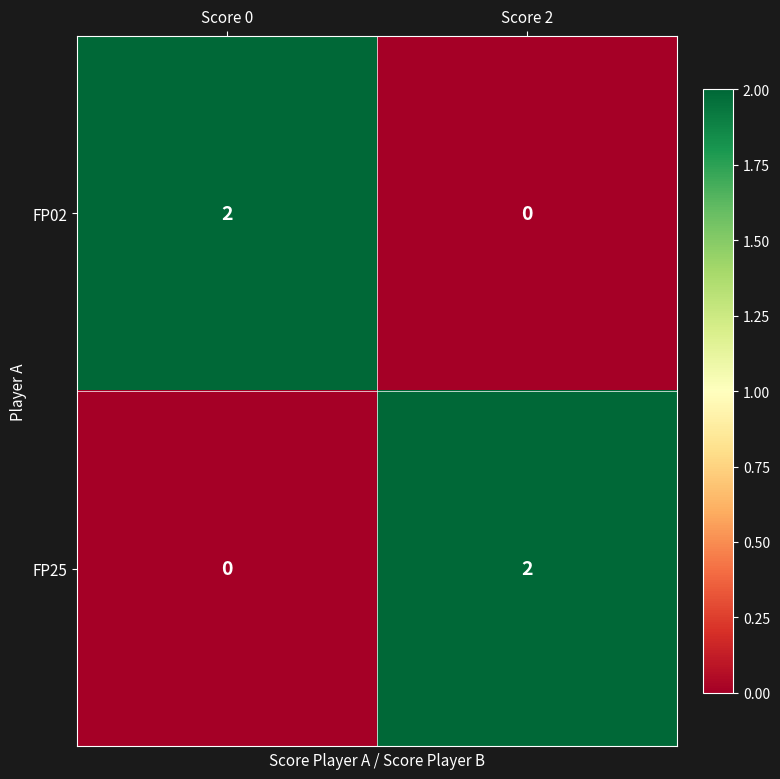

Reading left to right, transcribe all the data shown in this chart.

FP02: 2	0
FP25: 0	2